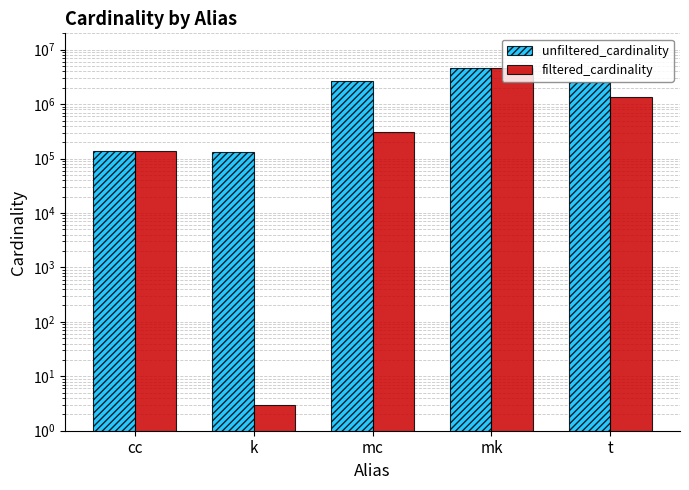

What is the total value across all series at t?

3909765